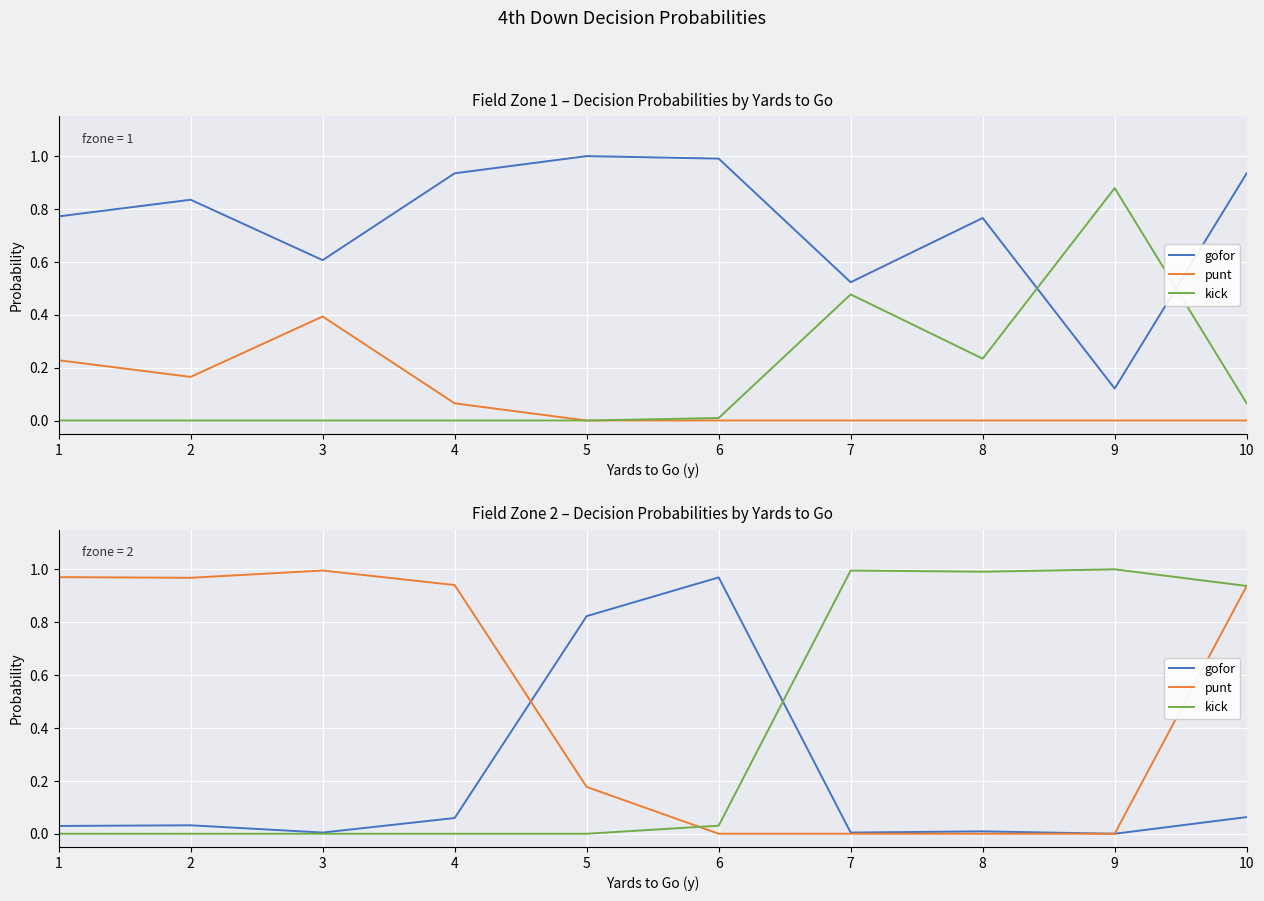

How many data points in punt are above 0?

6